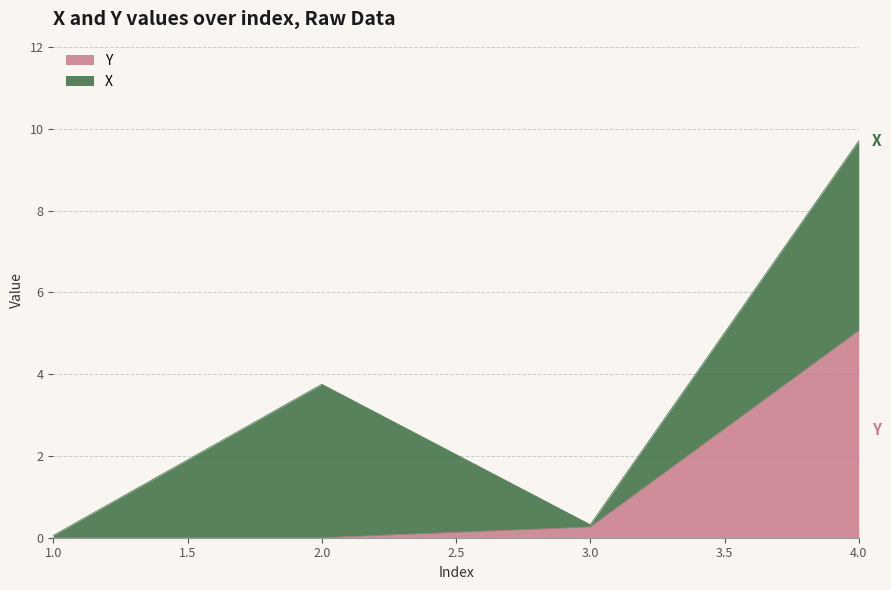

Where is Y nearest to the value 2?

3.0